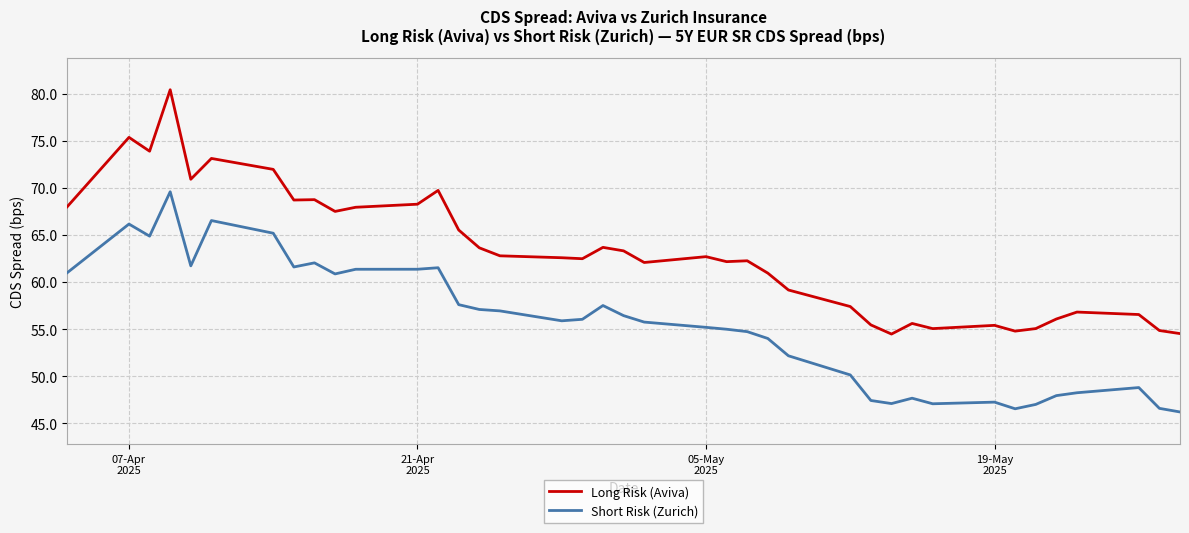

What is the greatest value displayed?

80.4